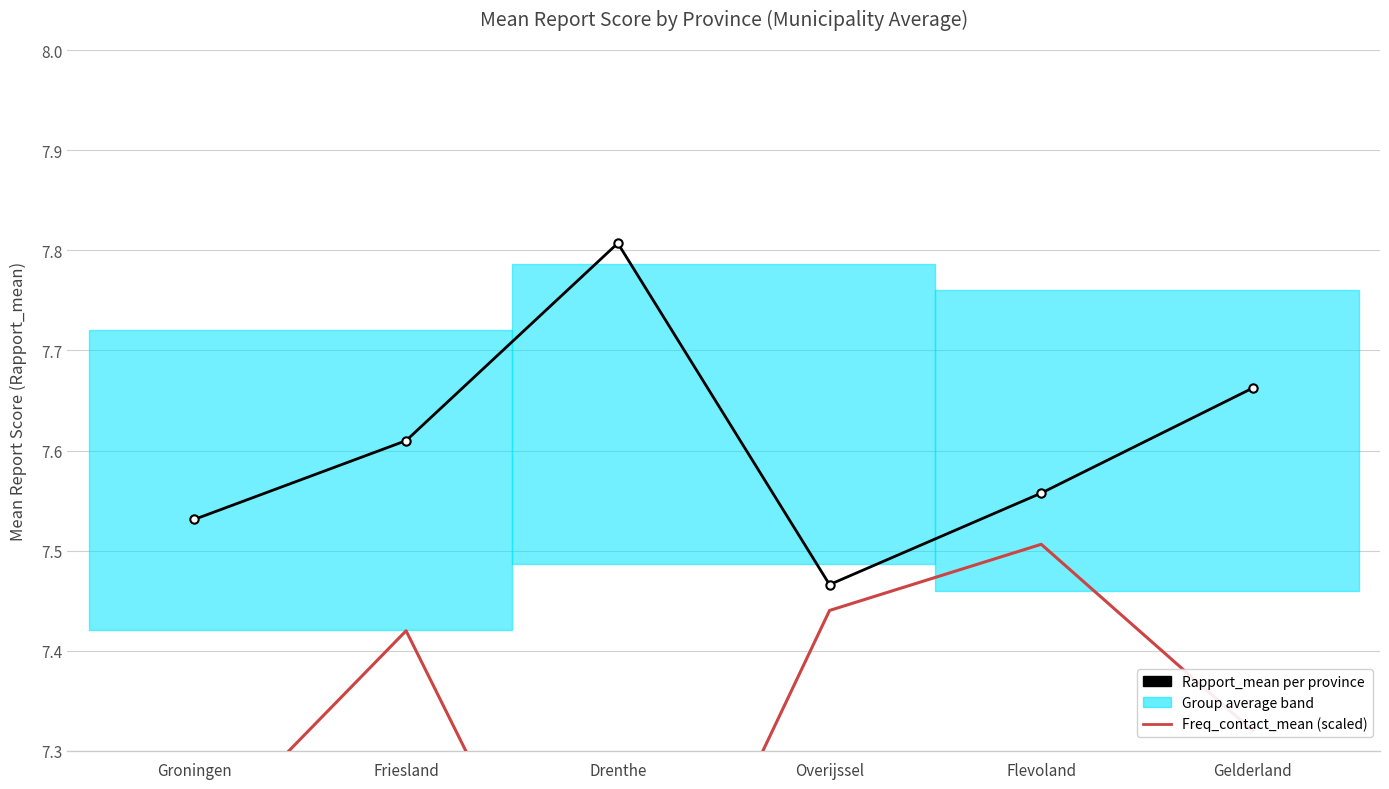

The Freq_contact_mean (×2.1) series shows 7.4 at Overijssel. True or false?

True